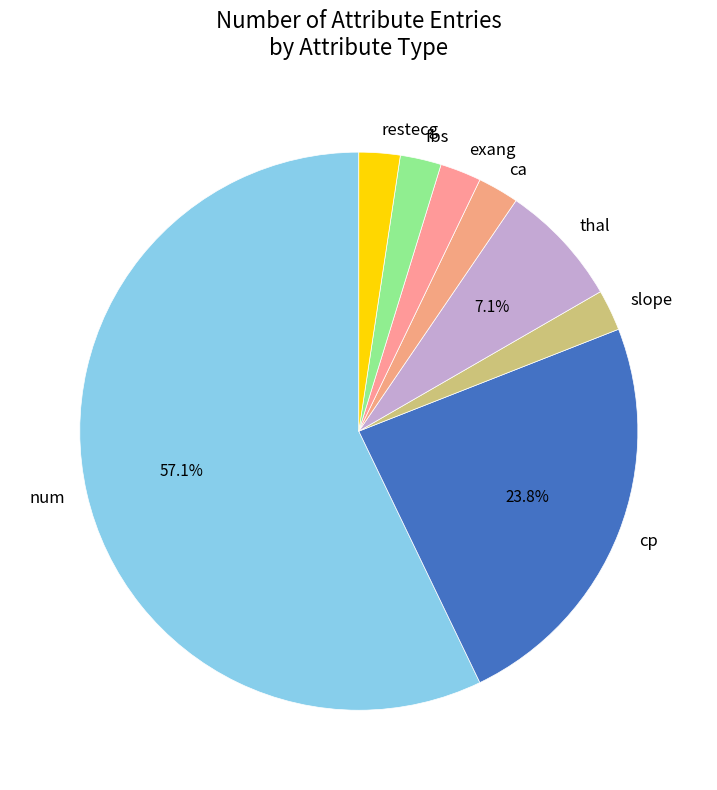

What is the ratio of the value at restecg to the value at fbs?

1.0